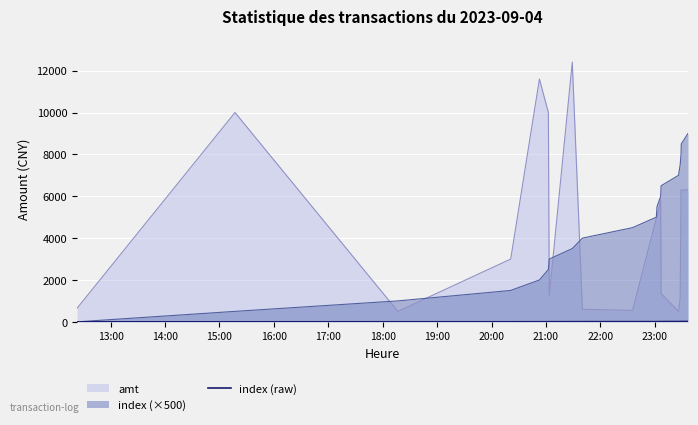

Which series has the widest spread of values?

amt